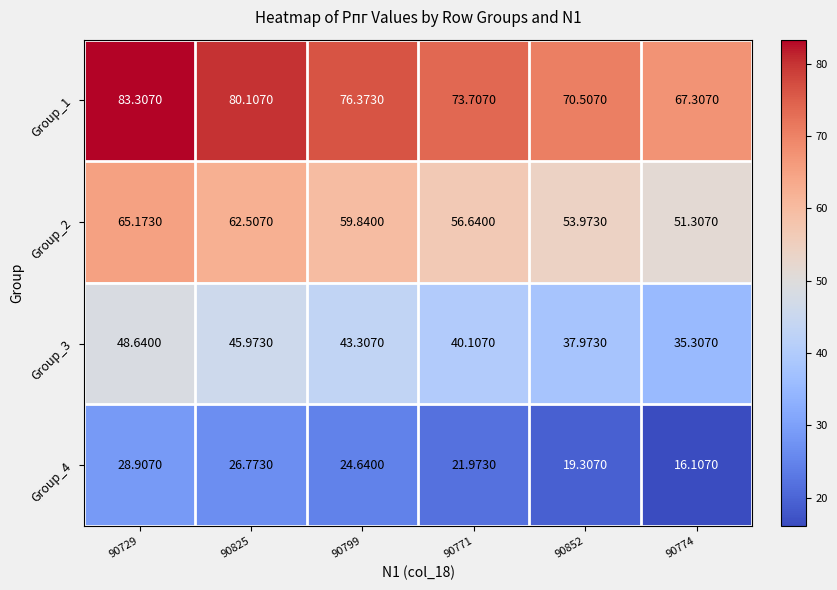

Which label corresponds to the largest value in the chart?

90729